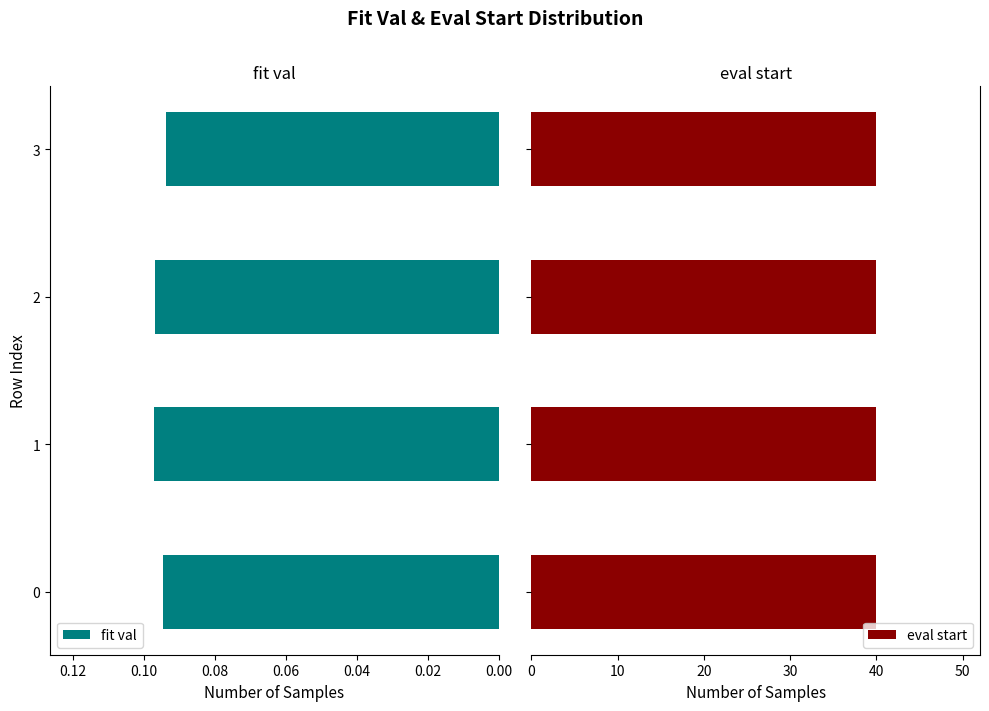

Count the fit val values in the range 0 to 1.

4